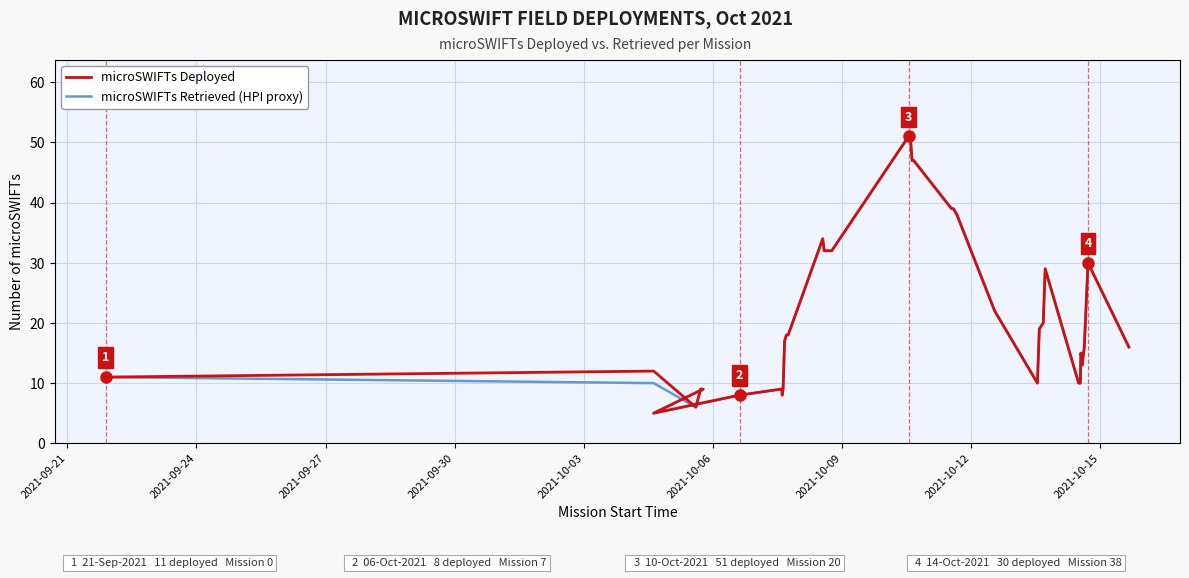

Reading left to right, list all the values displayed in this chart.

microSWIFTs Deployed: 11	12	6	9	9	9	5	8	9	9	8	9	17	18	18	34	32	32	32	32	51	51	47	47	39	39	38	37	22	10	19	20	29	10	10	15	13	16	30	16
microSWIFTs Retrieved (HPI proxy): 11	10	6	9	9	9	5	8	9	9	8	9	17	18	18	34	32	32	32	32	51	51	47	47	39	39	38	37	22	10	19	20	29	10	10	15	13	16	30	16